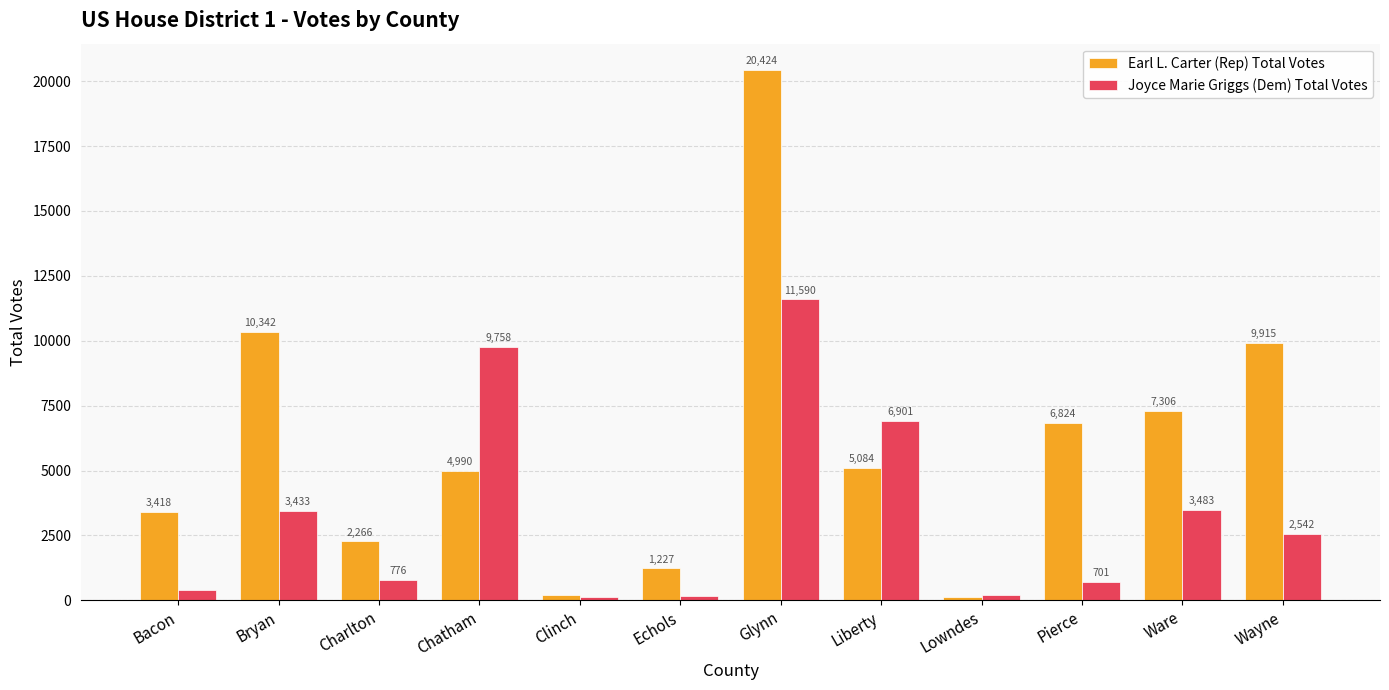

At which category does the chart reach its minimum across all series?

Lowndes